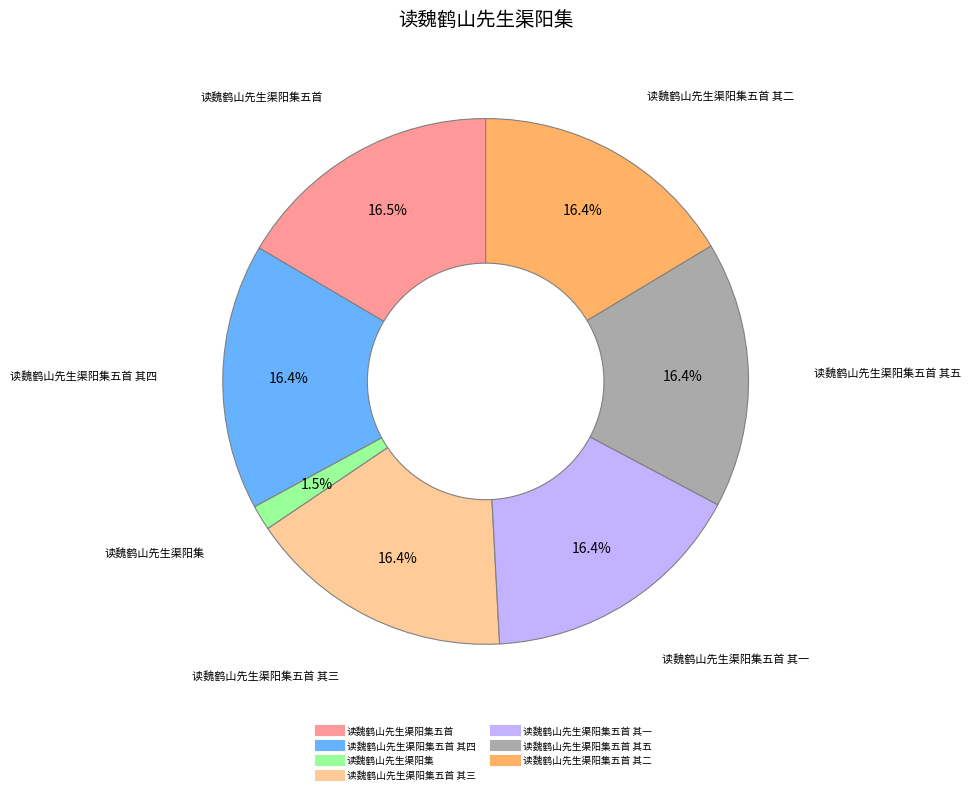

Is there any slice that represents more than half of the pie?

No